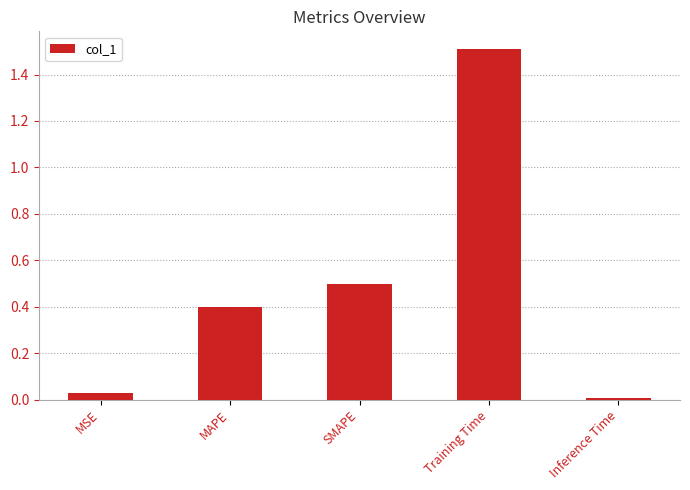

The chart shows a value of 1.5 at Training Time. True or false?

True